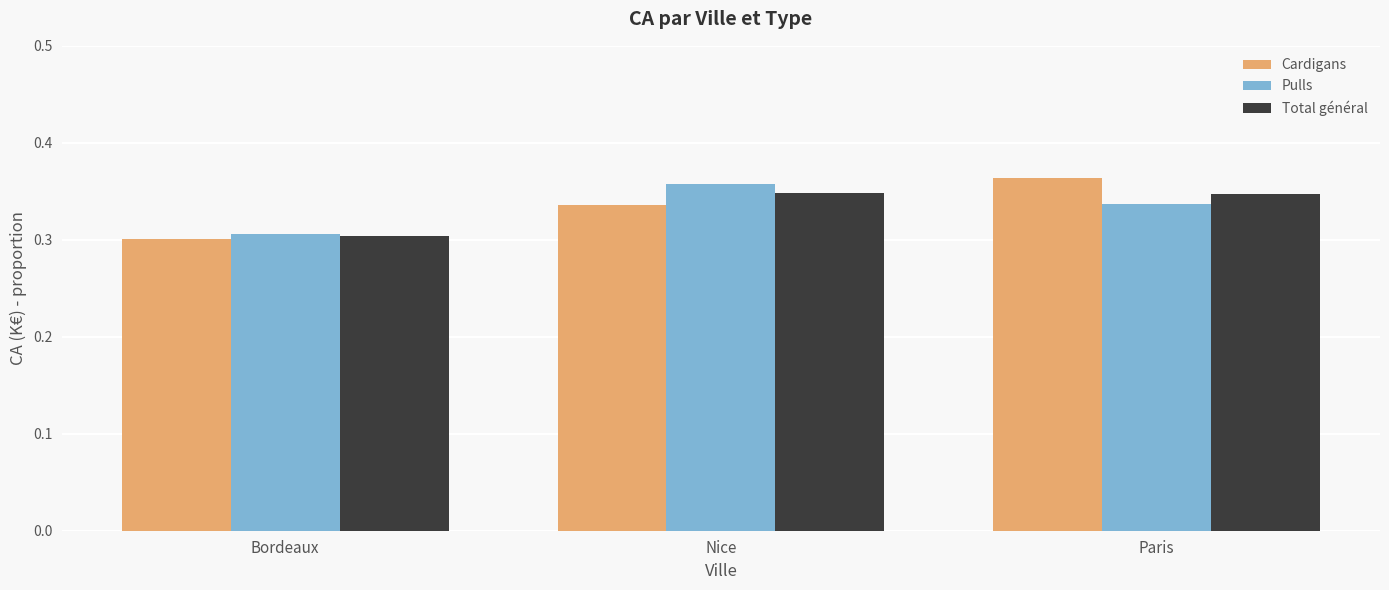

What is the label of the 1st bar from the right?

Paris